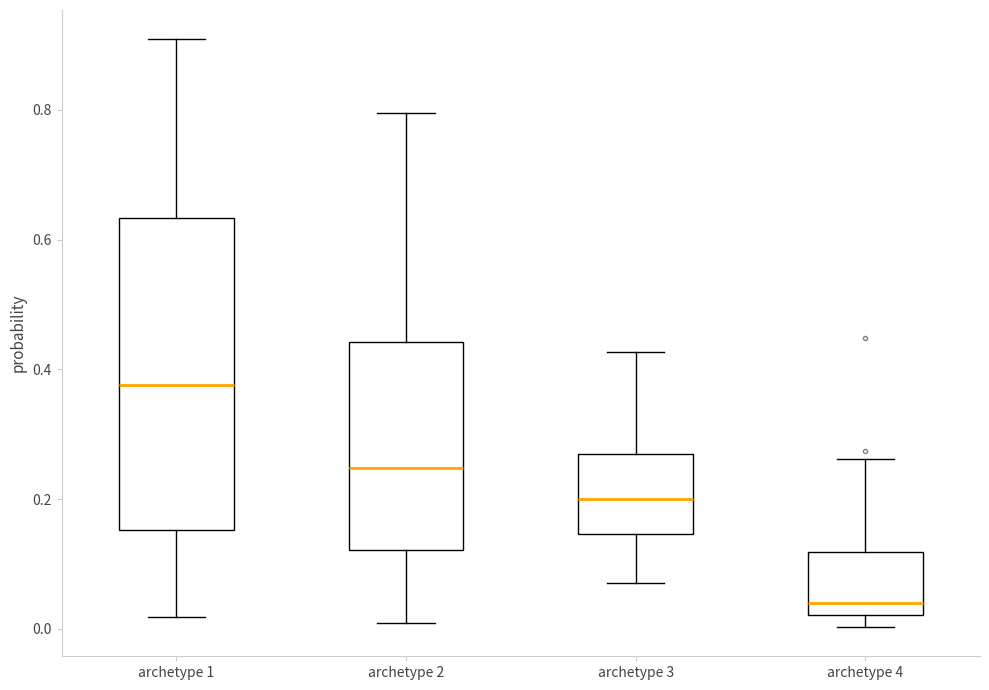

Which box's median line is the highest?

archetype 1